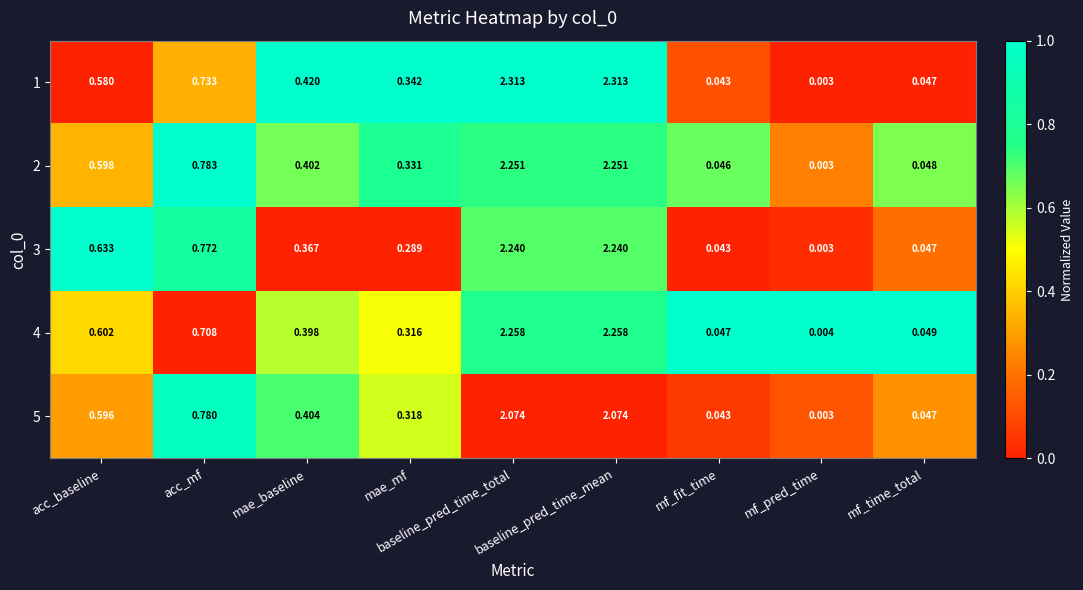

Where is 4 nearest to the value 1?

acc_mf